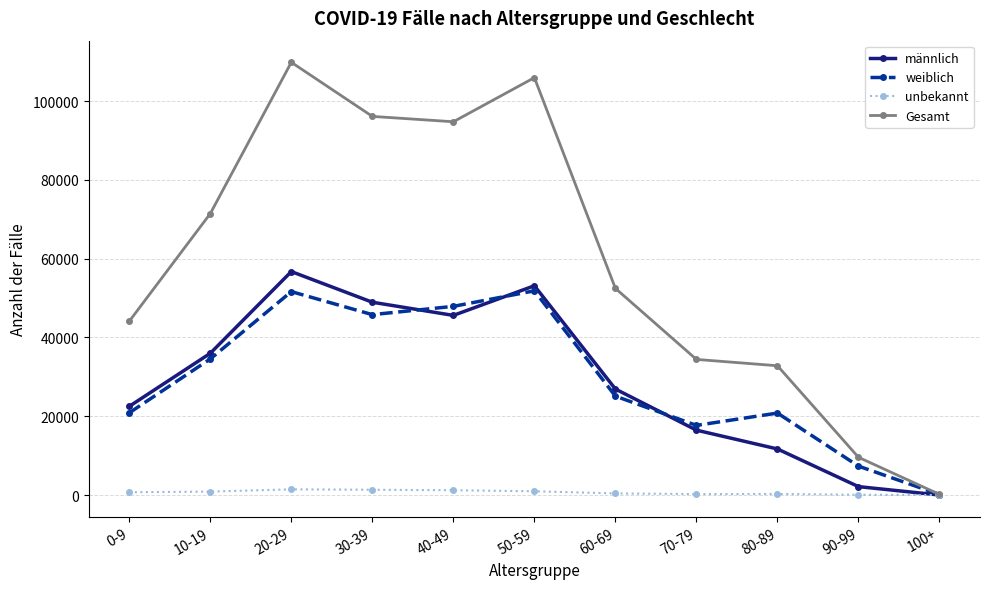

Does the chart display data point markers on the line(s)?

Yes